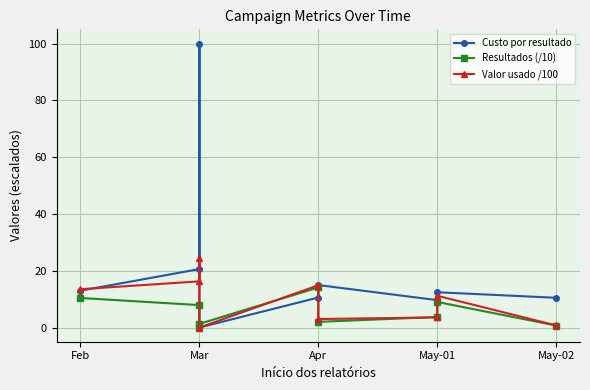

What are all the series names shown in the legend?

Custo por resultado, Resultados (/10), Valor usado /100